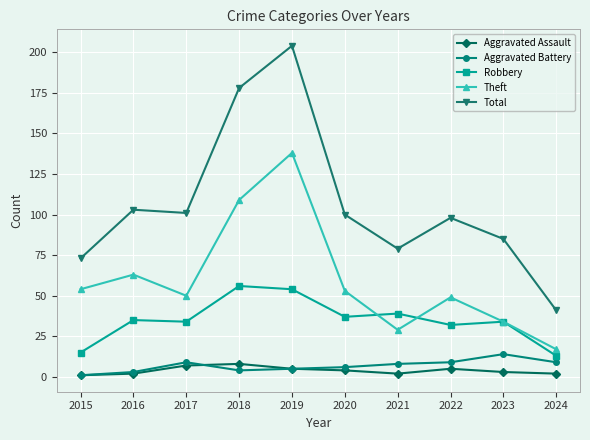

Is it true that Total equals 103 at 2016?

True